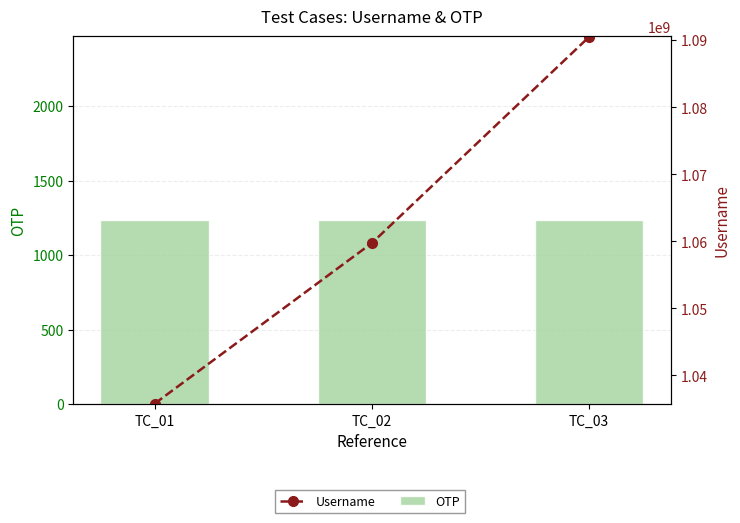

True or false: OTP has a value of 1765 at TC_01.

False